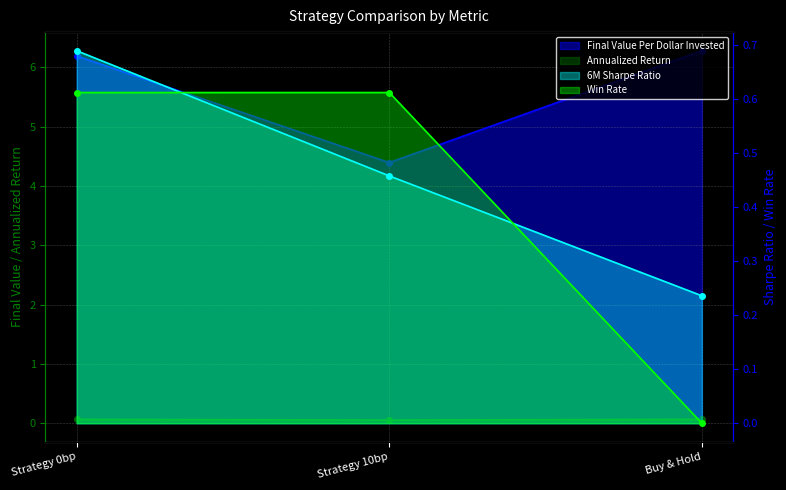

What is the spread (max minus min) of values at Strategy 10bp?

4.3